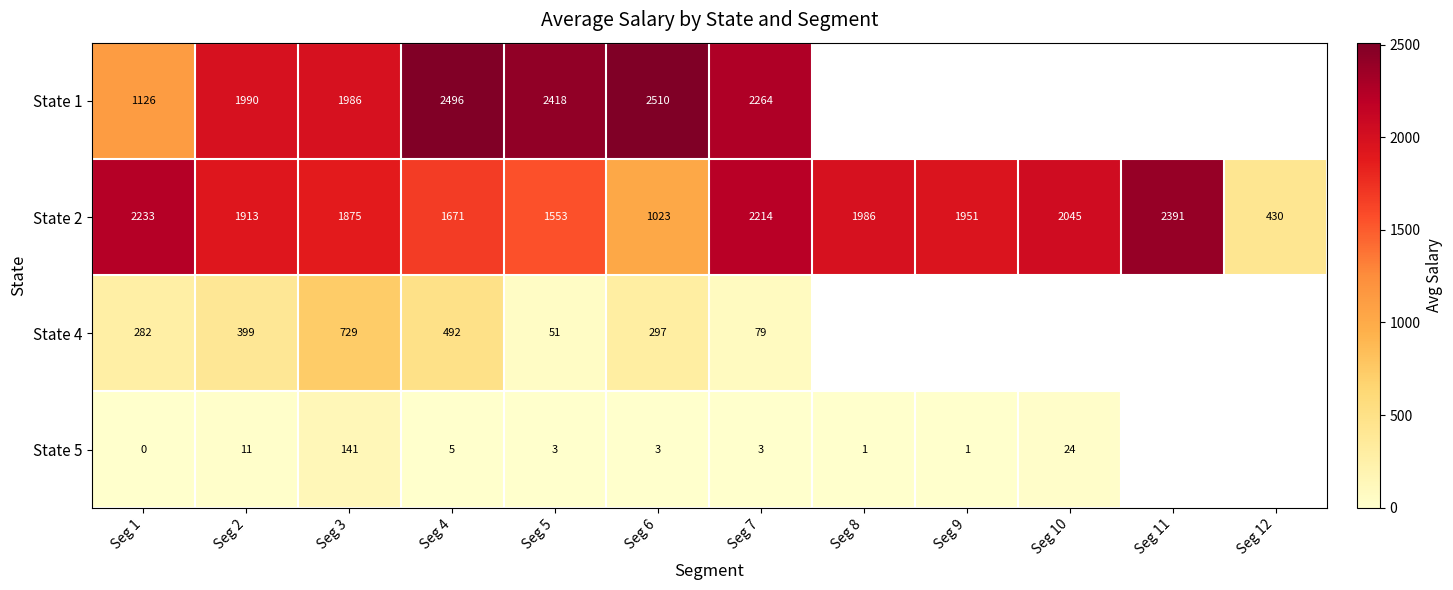

Is it true that State 1 equals 4099.1 at Seg 6?

False